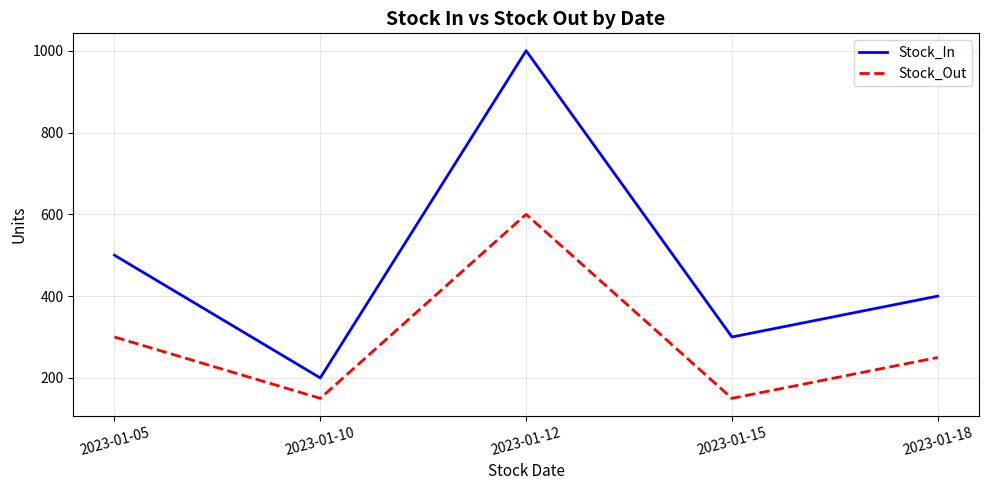

Which series has the largest total across all categories?

Stock_In